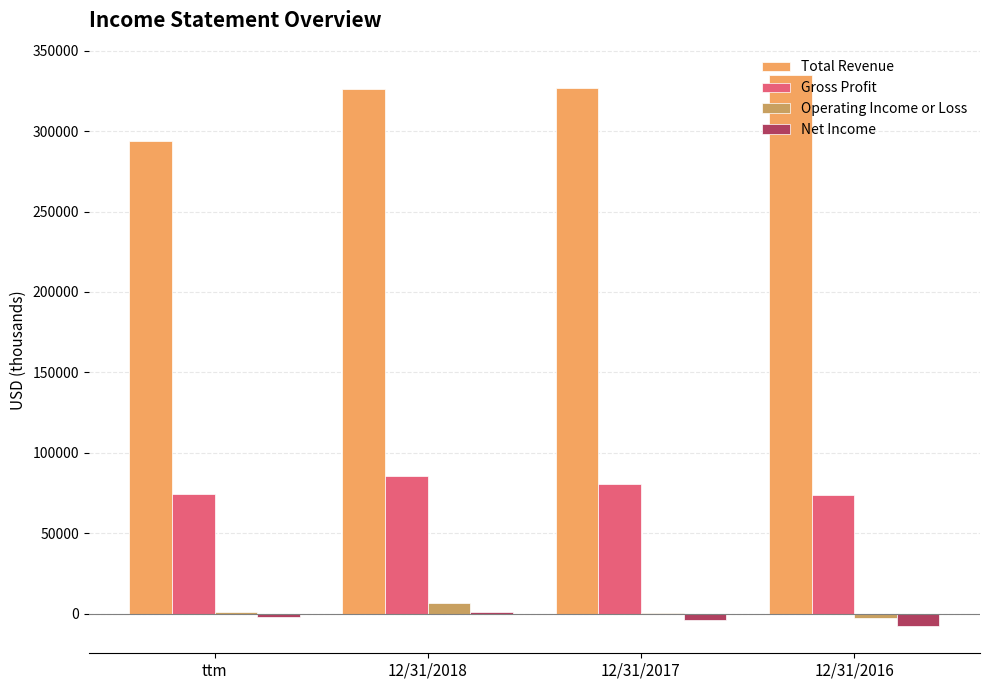

Which series changed the most between ttm and 12/31/2017?

Total Revenue